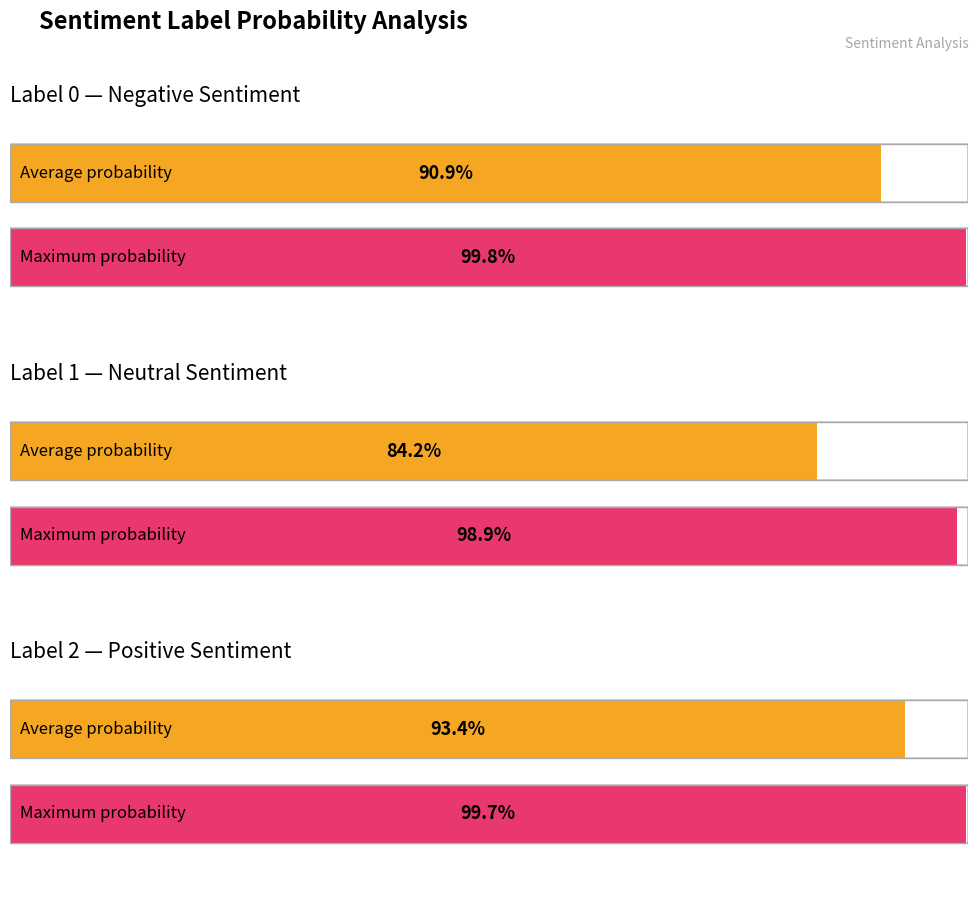

The value at label_1 is 0.8. True or false?

True